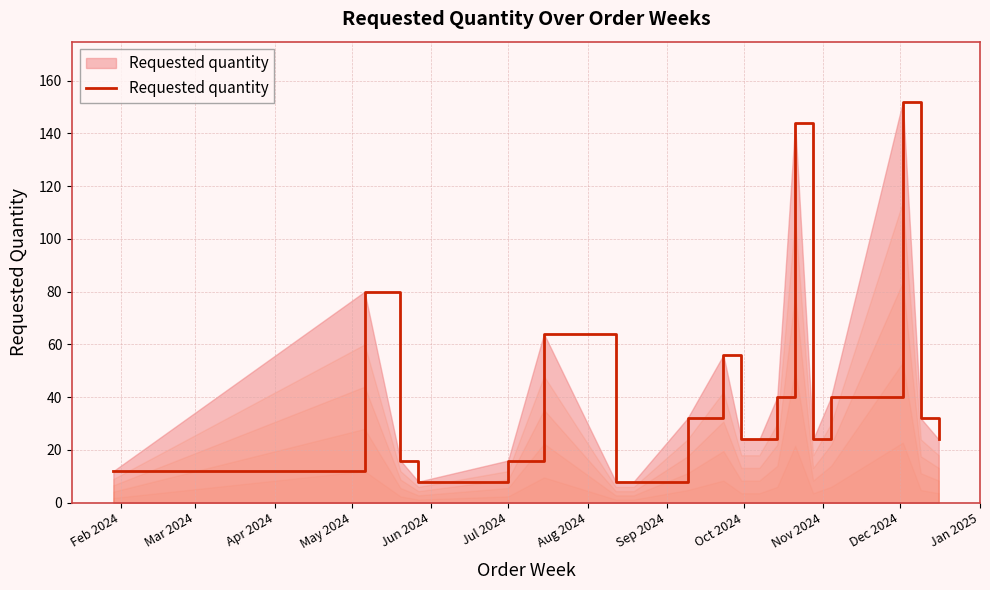

What is the difference between the maximum and minimum values?

144